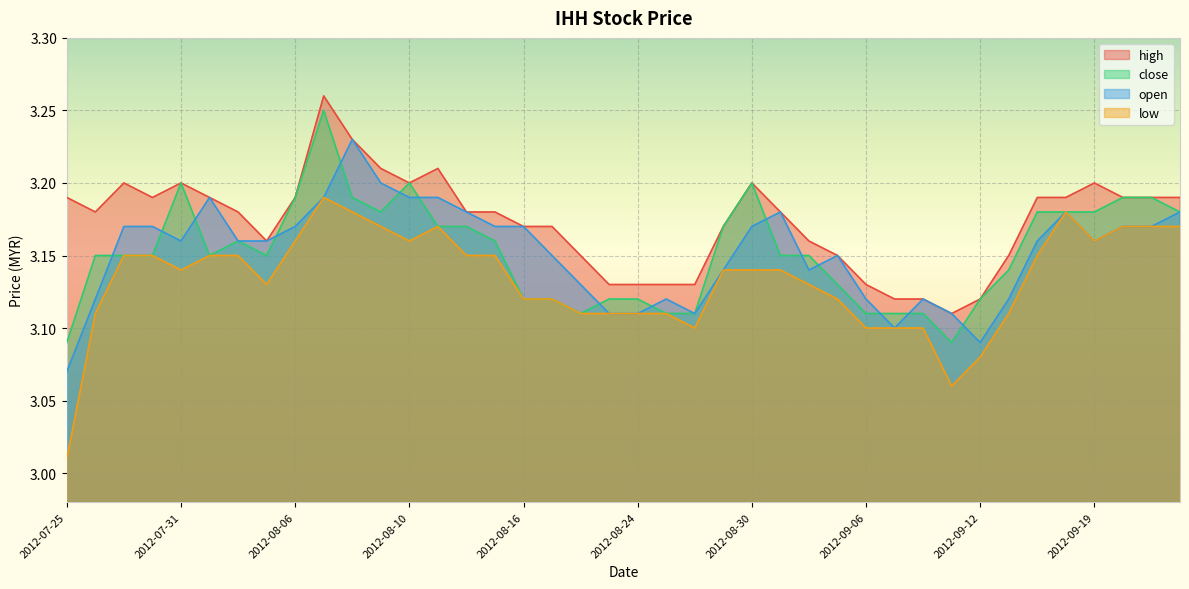

Which series has the largest total across all categories?

high